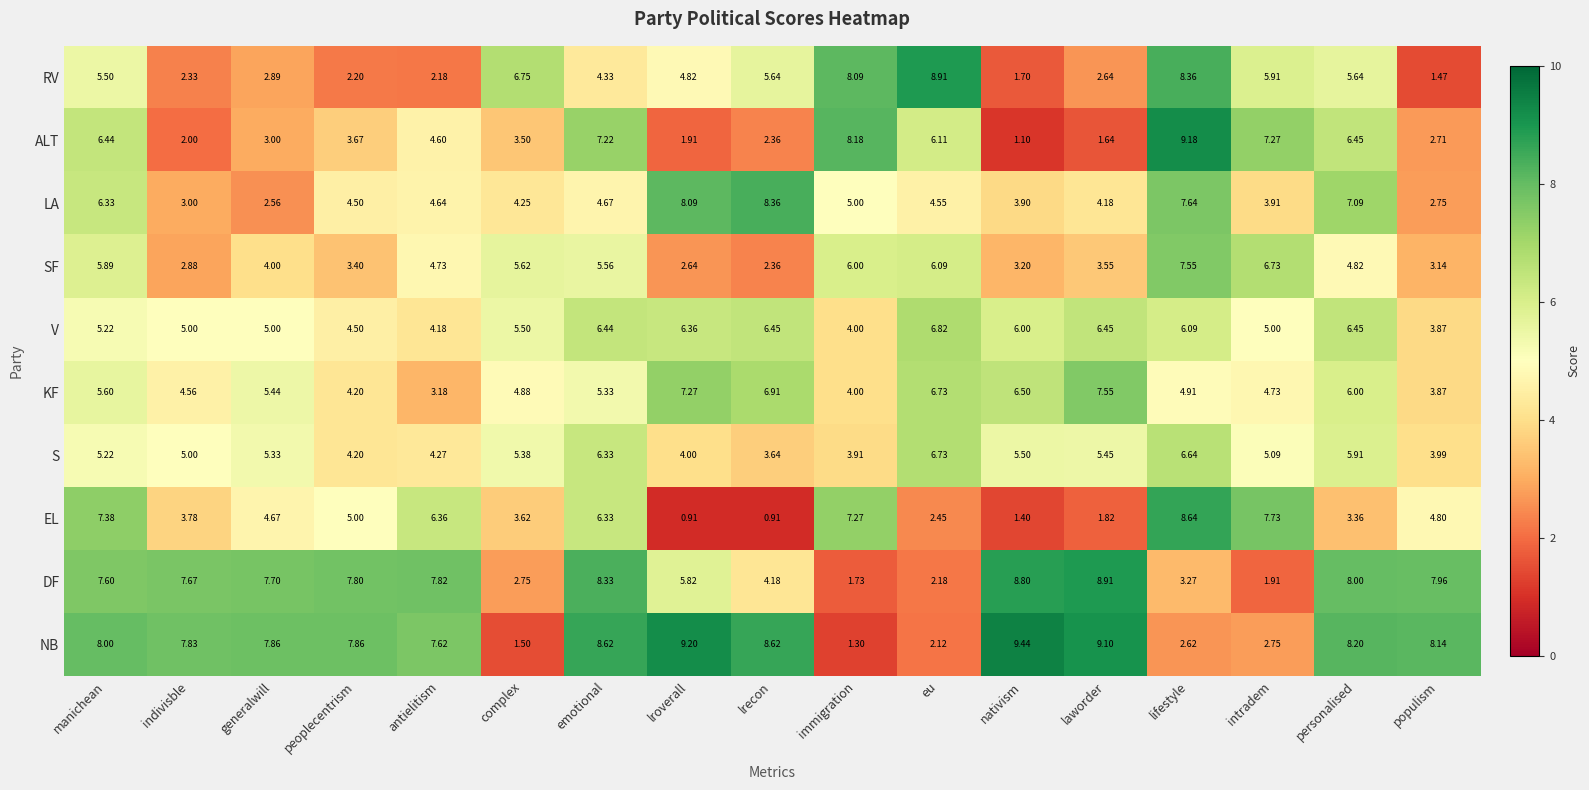

Which category has the highest value in the DF series?

laworder